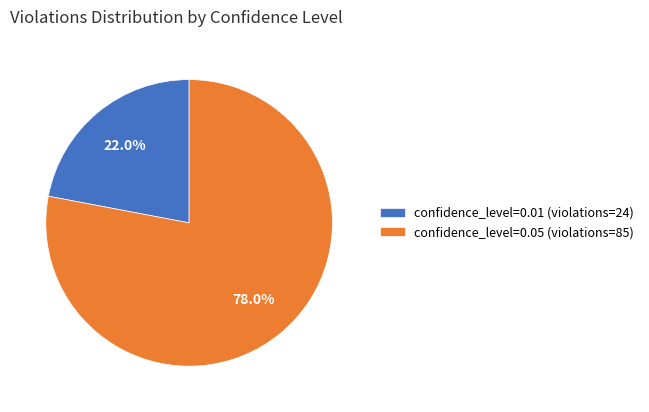

The confidence_level=0.01 (violations=24) slice represents 32% of the pie. True or false?

False